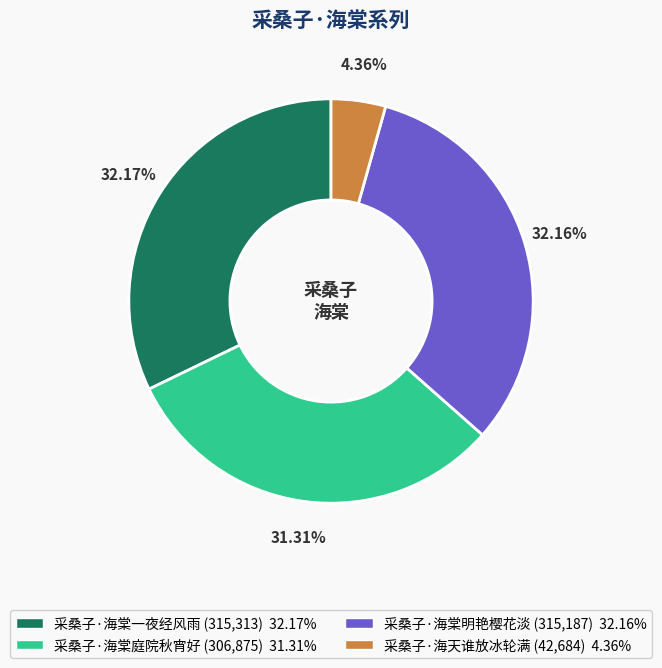

Which has a higher value, 采桑子·海棠庭院秋宵好 or 采桑子·海棠一夜经风雨?

采桑子·海棠一夜经风雨